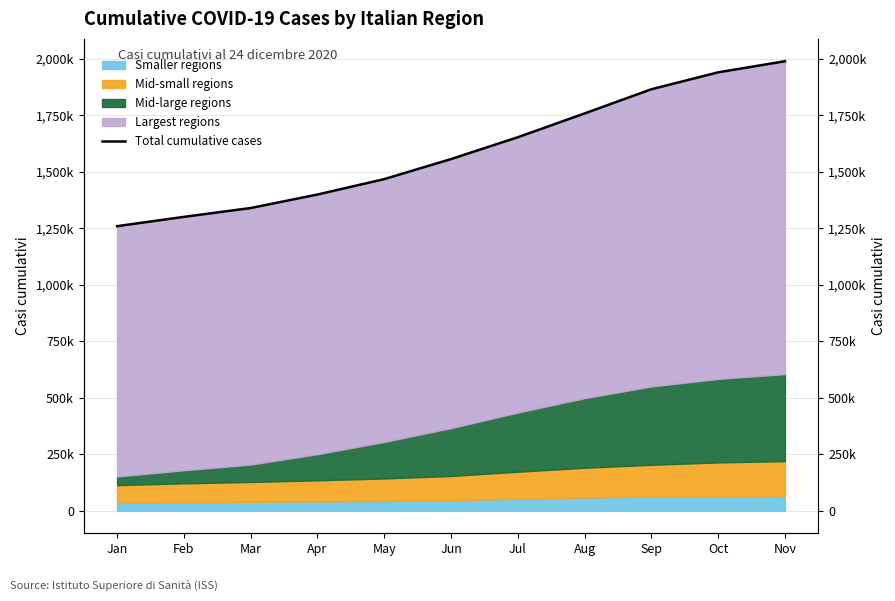

What is the difference between the maximum and minimum values?

729560.4